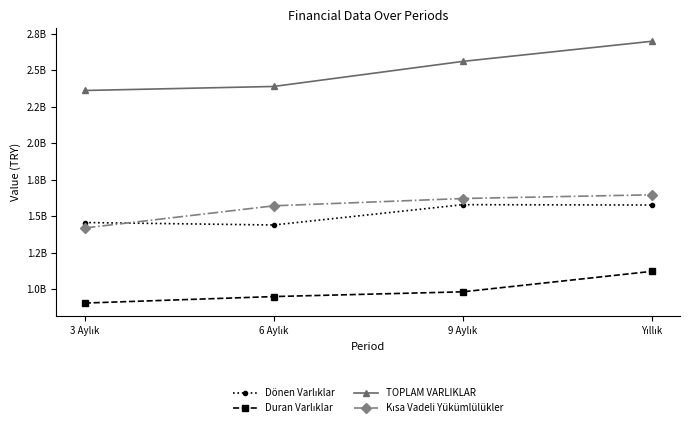

Does the chart have visible grid lines?

No